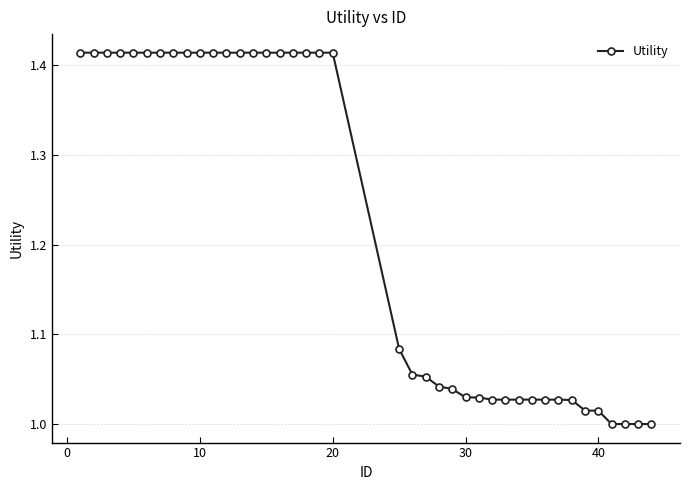

What is the difference between the maximum and minimum values?

0.4